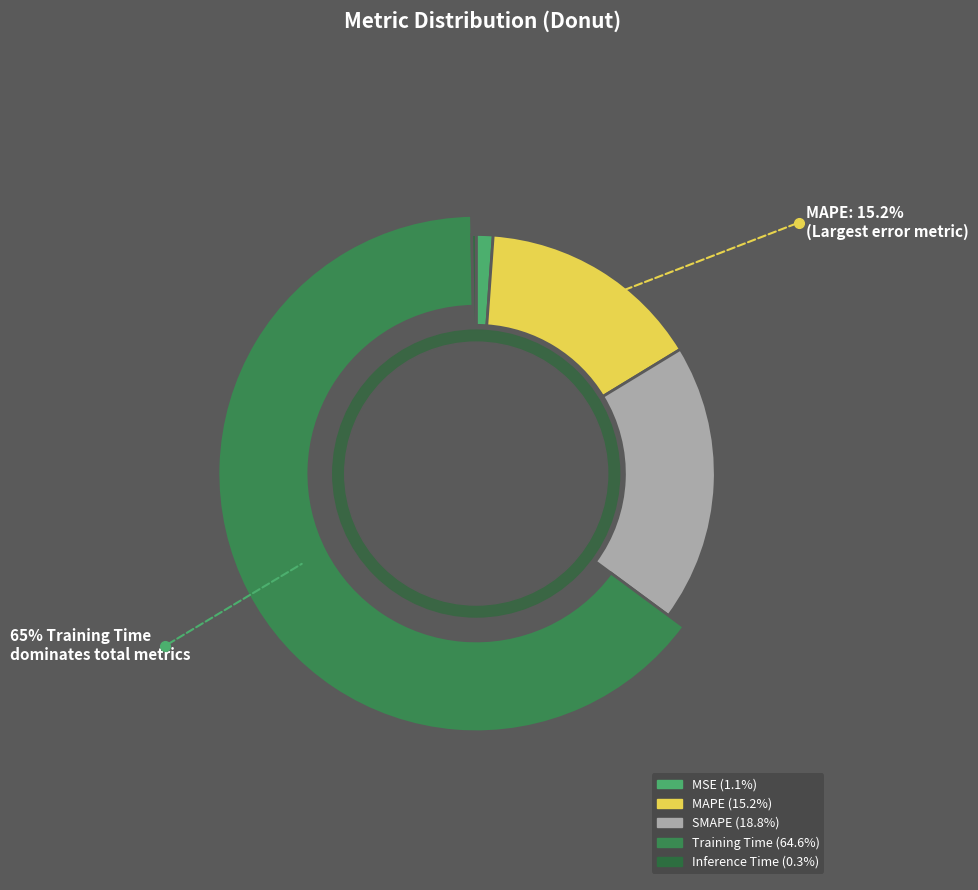

Combined, do Training Time and MAPE account for over 50%?

Yes